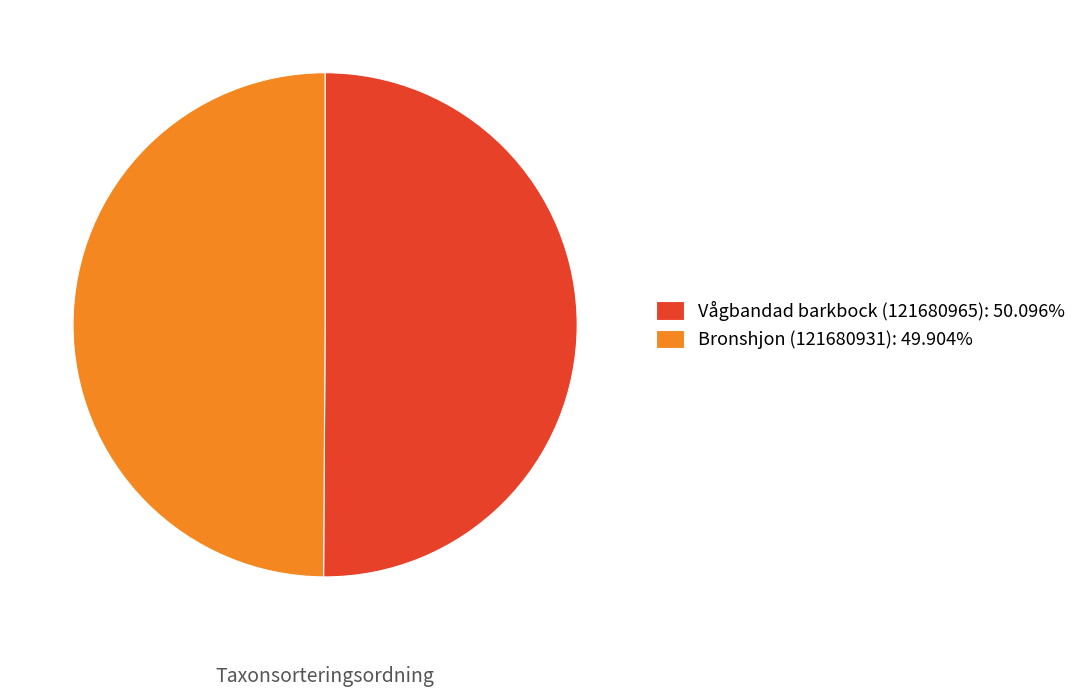

Approximately how many times larger is the value at Vågbandad barkbock (121680965): 50.096% compared to Bronshjon (121680931): 49.904%?

1.0